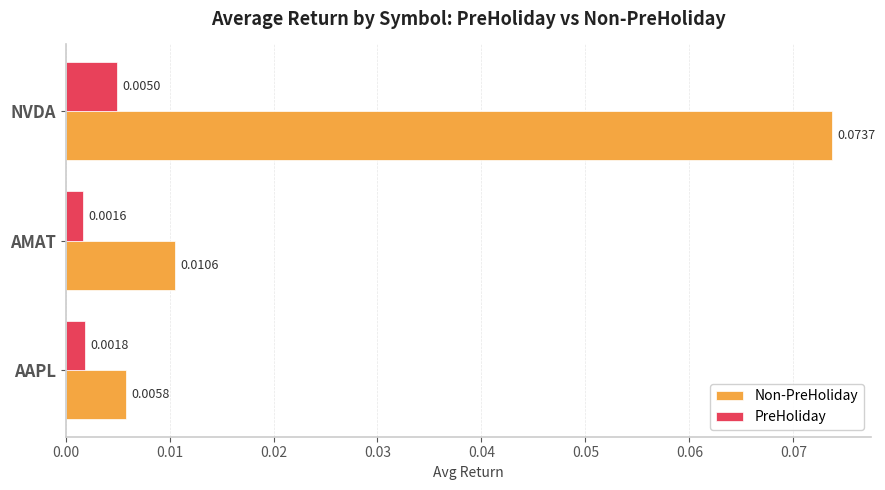

At how many categories does at least one series exceed 0?

3